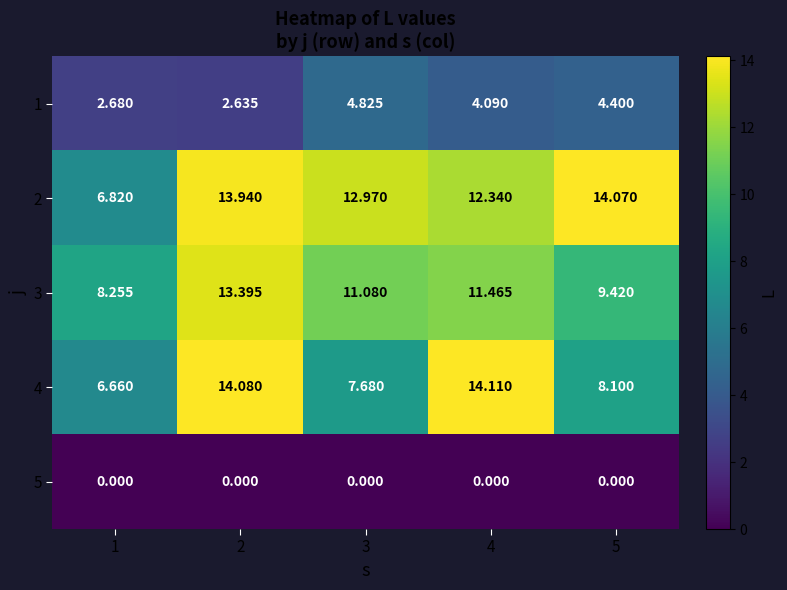

What is the total value across all series at 4?

42.0